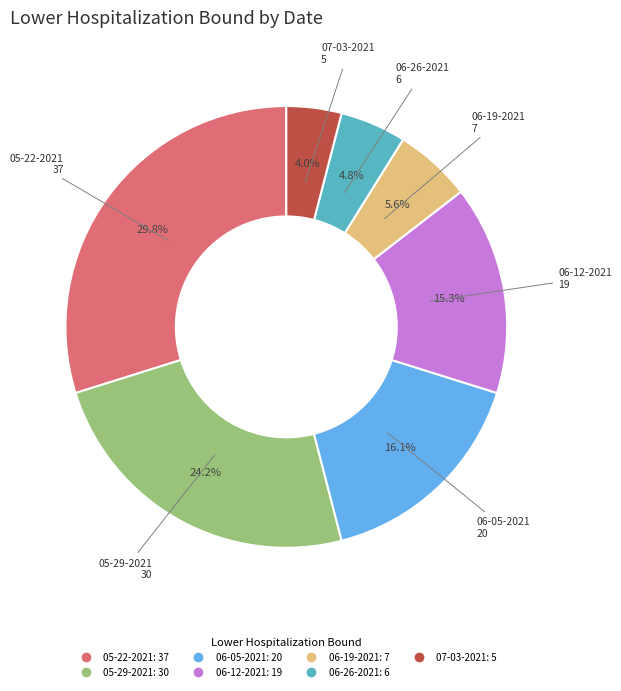

Which has a higher value, 05-22-2021 or 06-26-2021?

05-22-2021